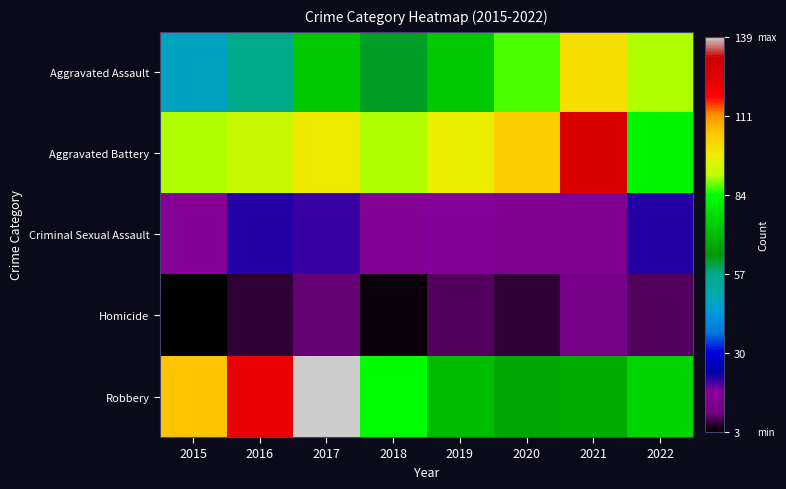

What is the spread (max minus min) of values at 2021?

117